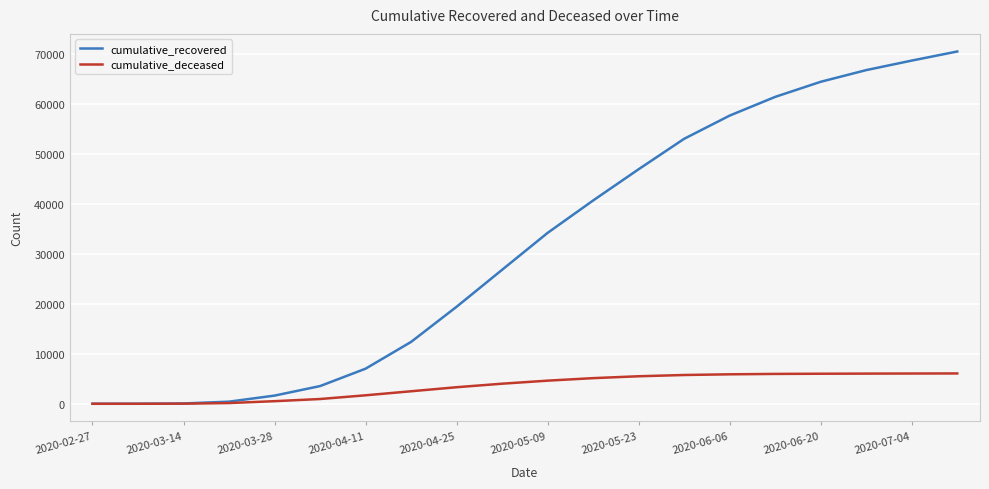

Which series has the widest spread of values?

cumulative_recovered